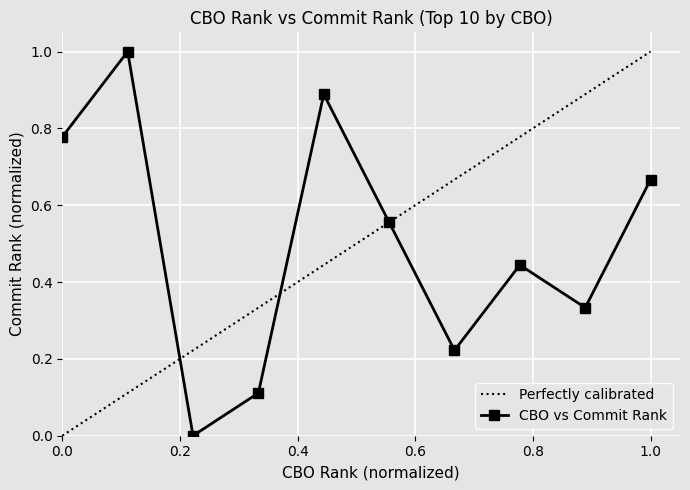

What is the average value?

0.5